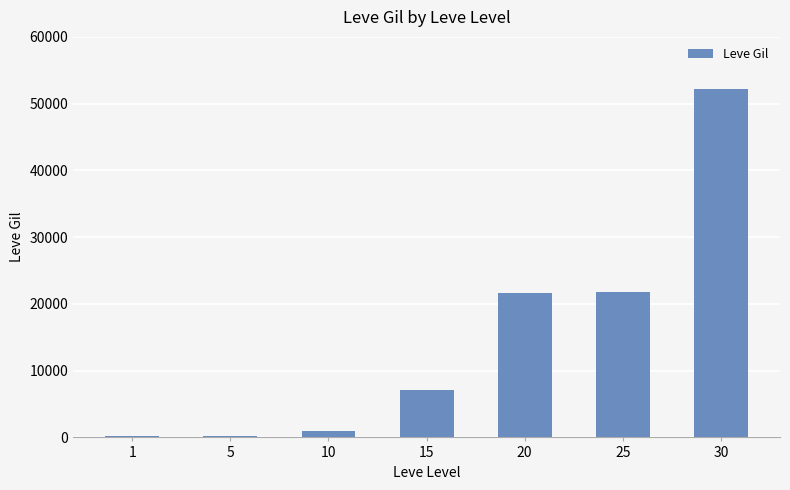

The chart shows a value of 21600 at 20. True or false?

True